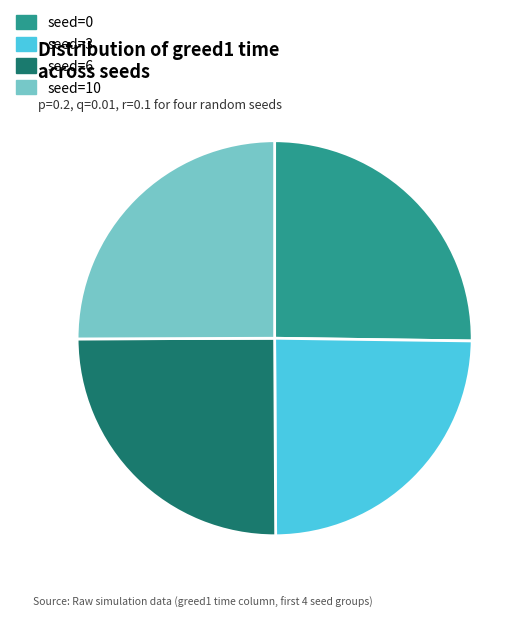

True or false: seed=3 accounts for 25% of the total.

True